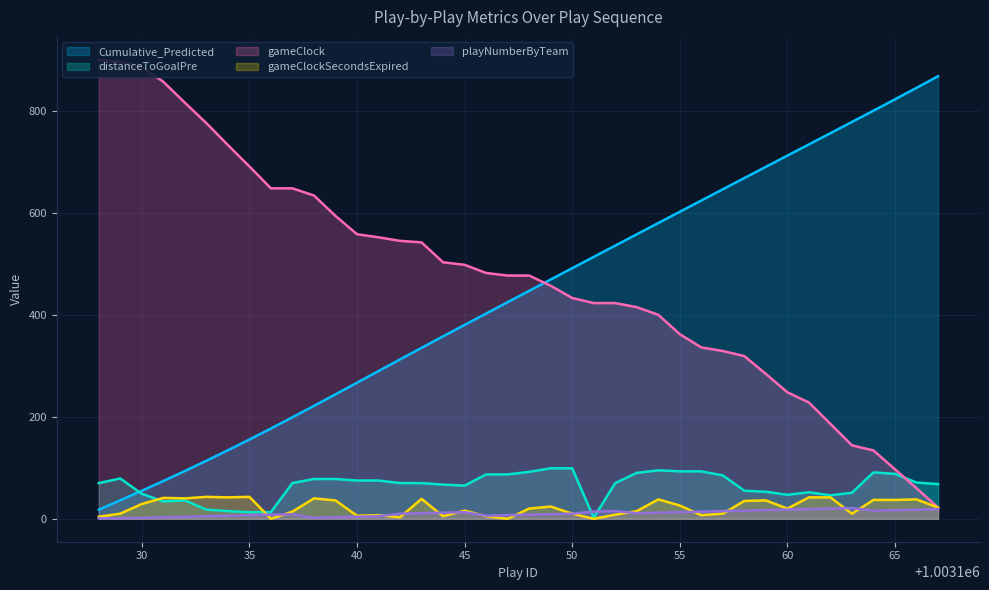

True or false: Cumulative_Predicted and gameClock intersect in this chart.

True